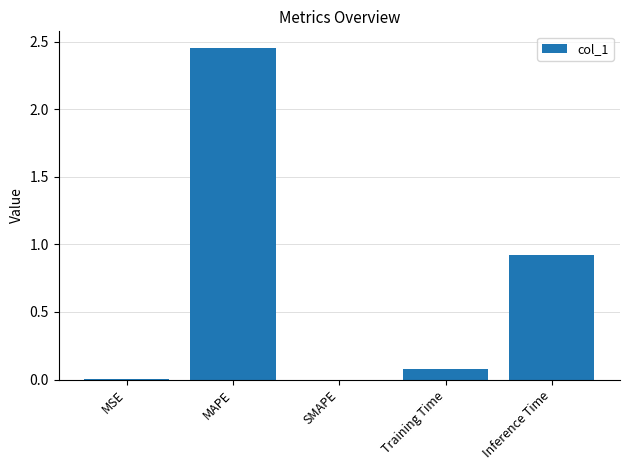

What is the sum of the values at MAPE and Inference Time?

3.4